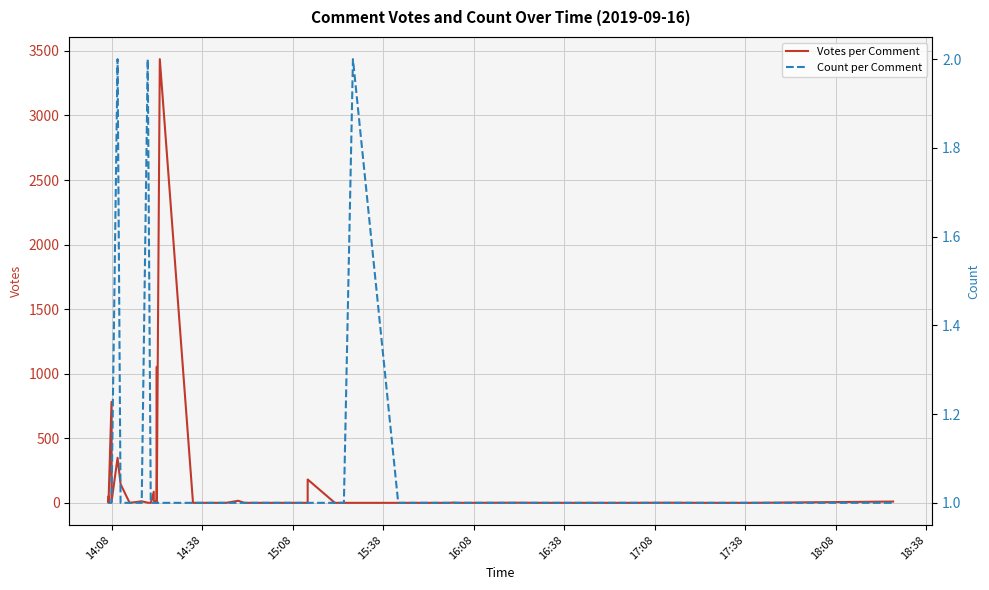

Between which two adjacent categories do Count per Comment and Votes per Comment first intersect?

14:08 and 14:38